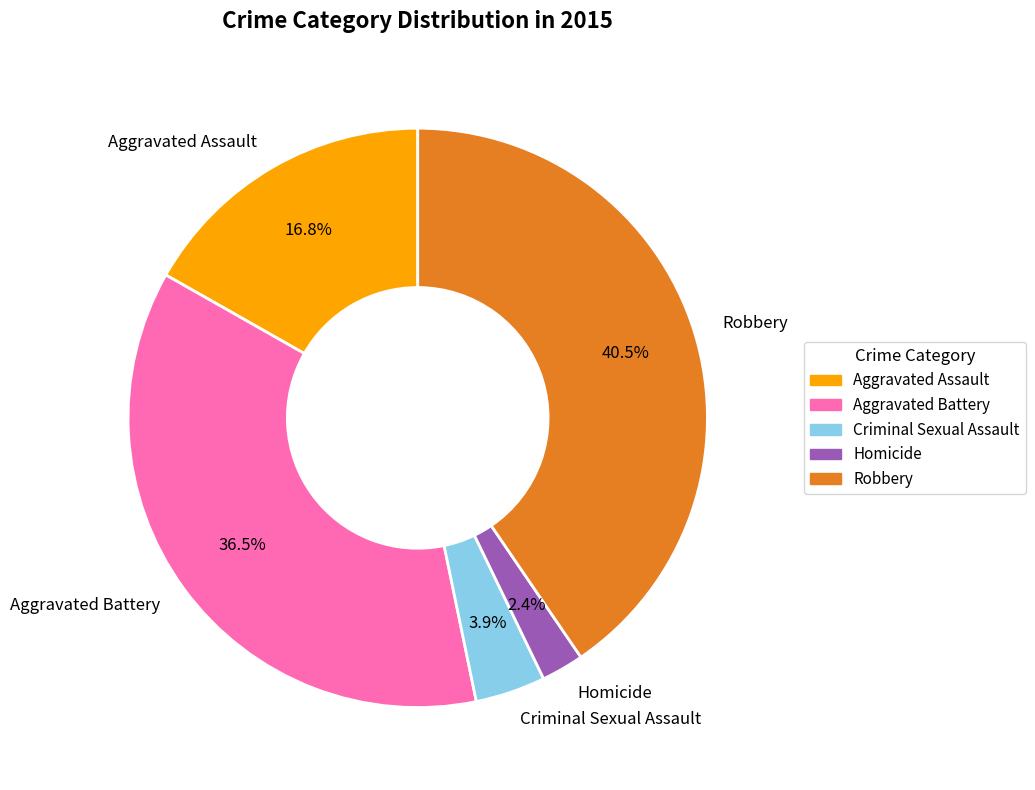

Is there any slice that represents more than half of the pie?

No